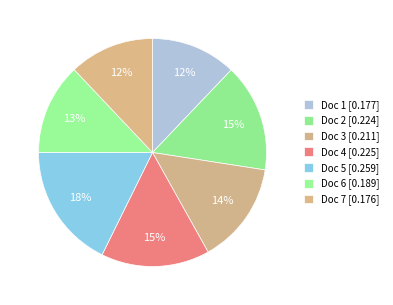

Is the sum of Doc 7 and Doc 2 greater than half?

No